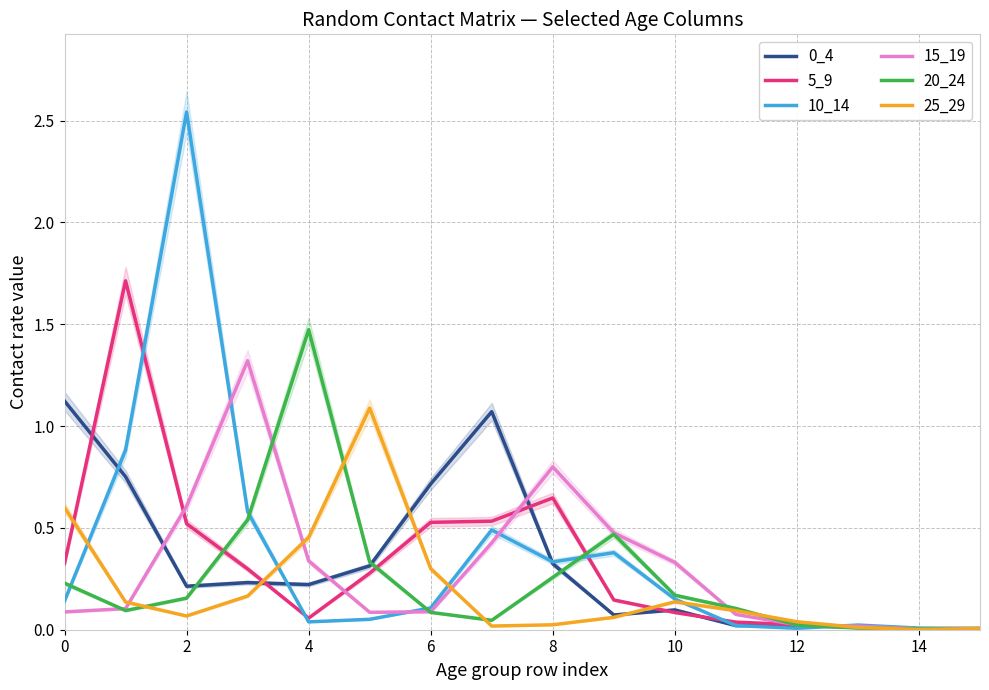

Which series ends up on top after the final intersection of 20_24 and 0_4?

20_24